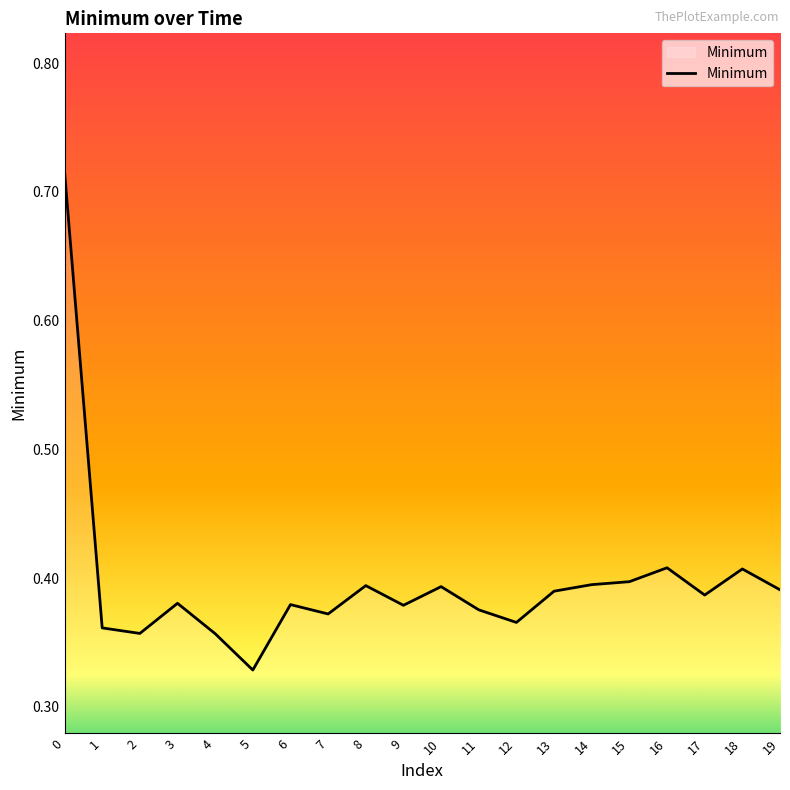

Is it true that the value at 7 is 0.2?

False